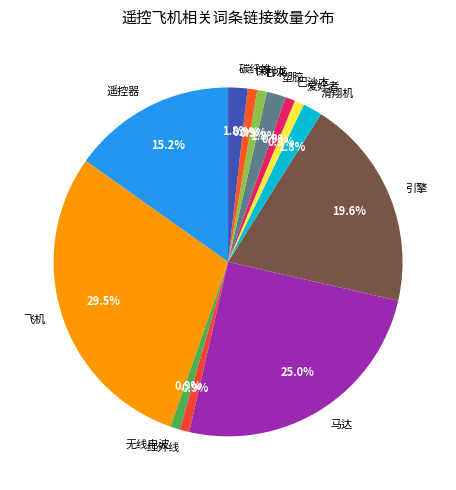

What percentage is the 保利龙 slice, to the nearest percent?

1%